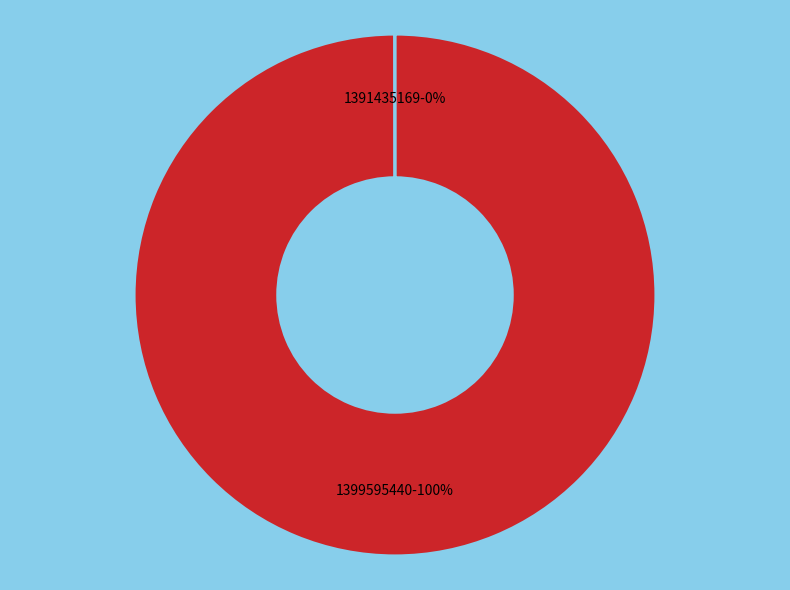

Is there any slice that represents more than half of the pie?

Yes